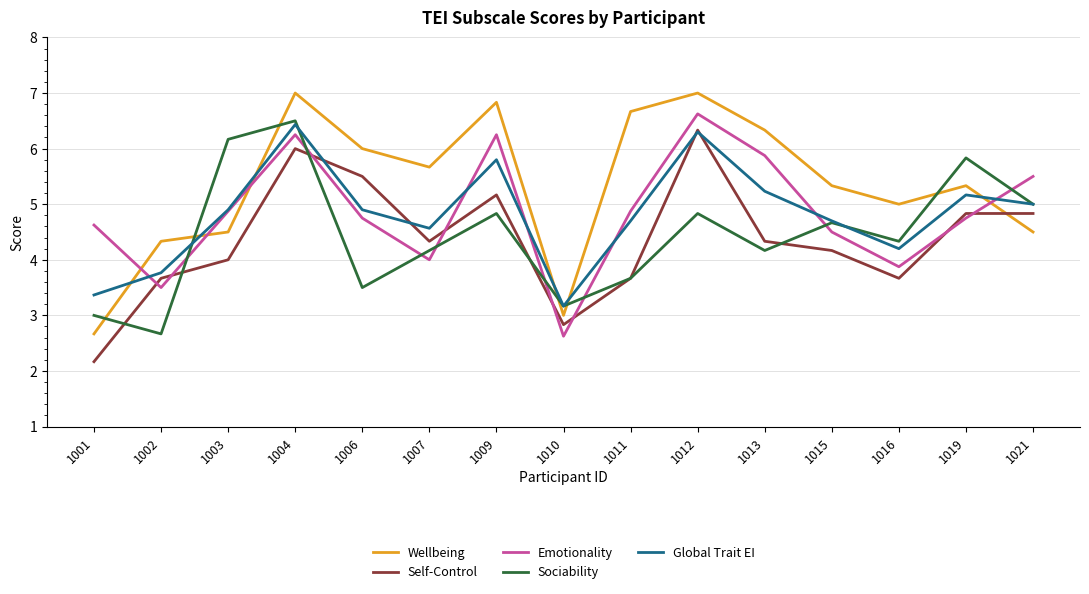

True or false: Wellbeing and Global Trait EI intersect in this chart.

True